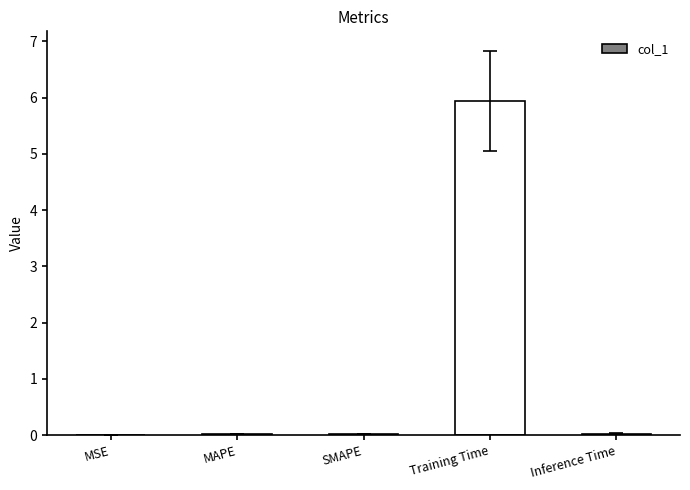

True or false: the data shows 9.4 at Training Time.

False